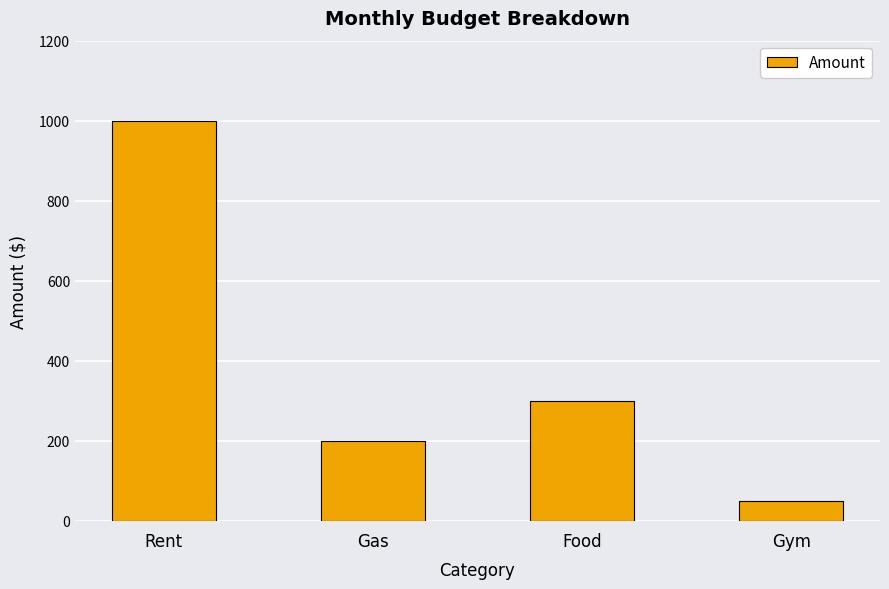

How many bars are there in total?

4